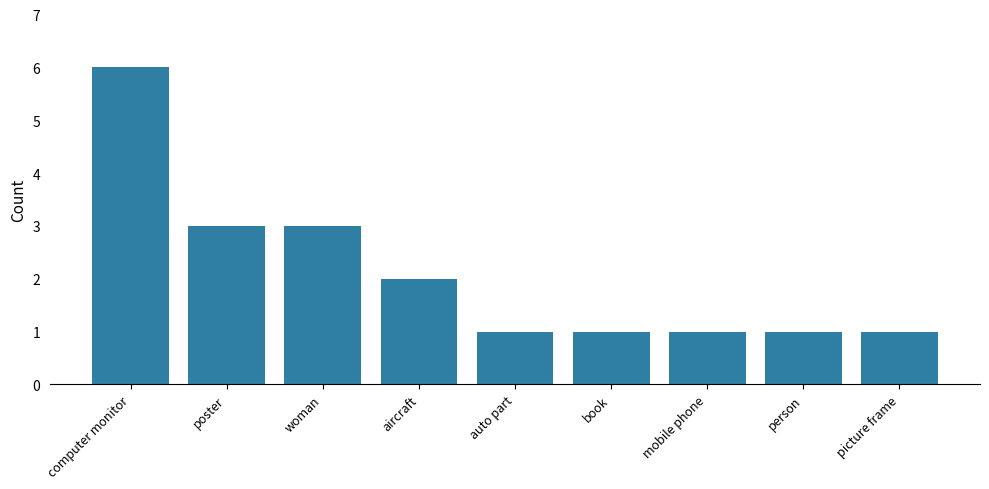

Reading right to left, transcribe all the data shown in this chart.

1	1	1	1	1	2	3	3	6